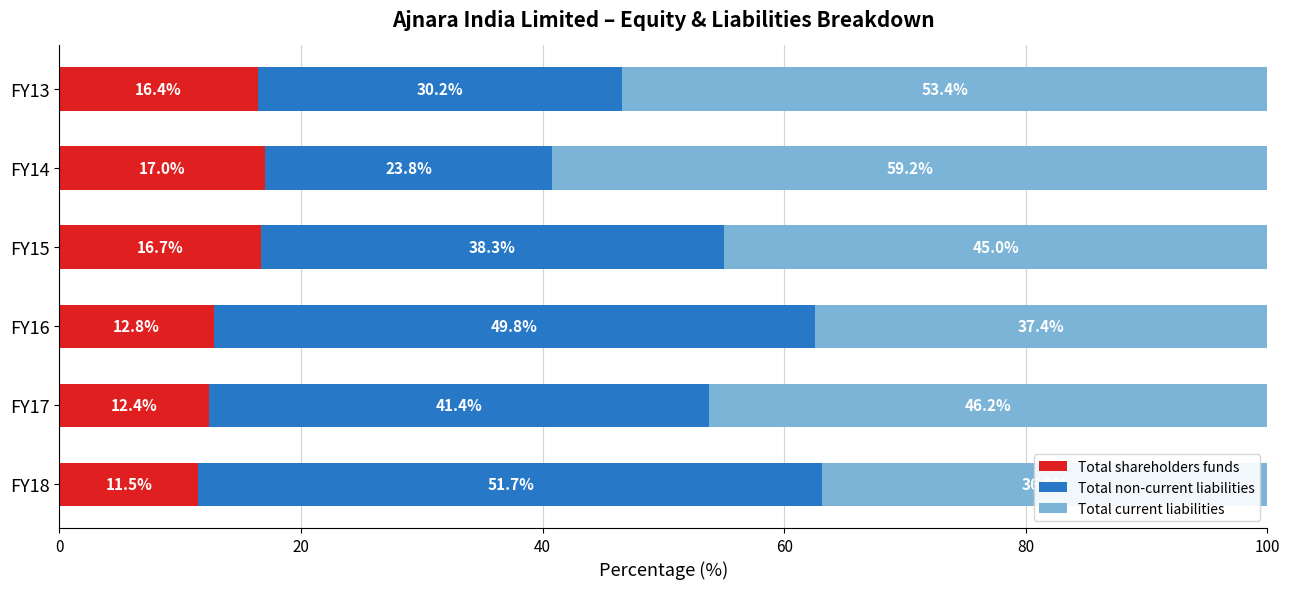

List the labels in order of Total shareholders funds value, smallest first.

FY18, FY17, FY16, FY13, FY15, FY14